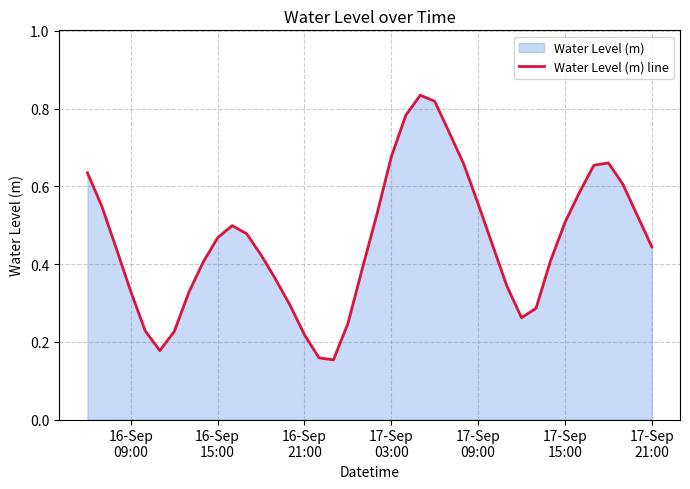

Count the number of categories in the chart.

40